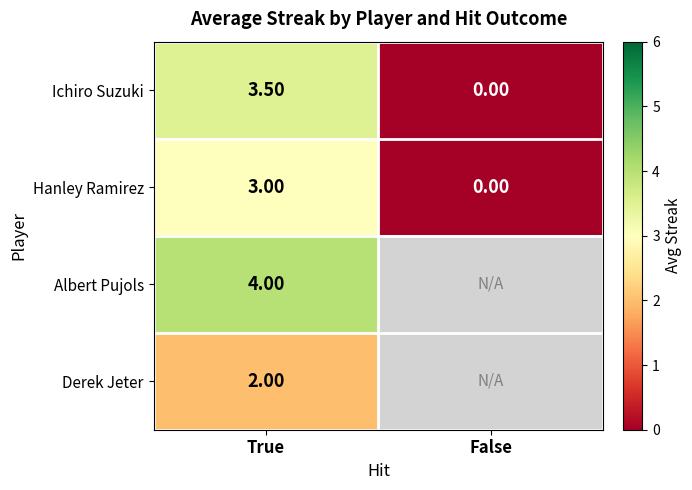

Where is Hanley Ramirez nearest to the value 1?

False